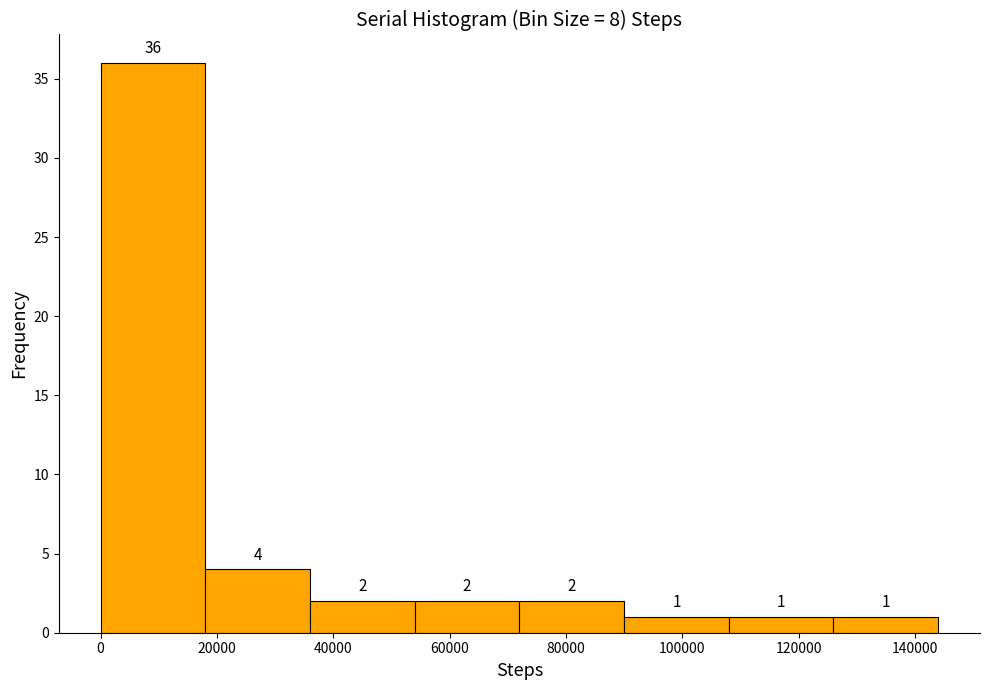

Reading left to right, list every bar in this chart as the range it spans on the x-axis followed by its height. The bar edges are not printed on the chart, so give them approximately, as read against the axis.

0 to 18000: 36
18000 to 36000: 4
36000 to 54000: 2
54000 to 72000: 2
72000 to 90000: 2
90000 to 108000: 1
108000 to 126000: 1
126000 to 144000: 1